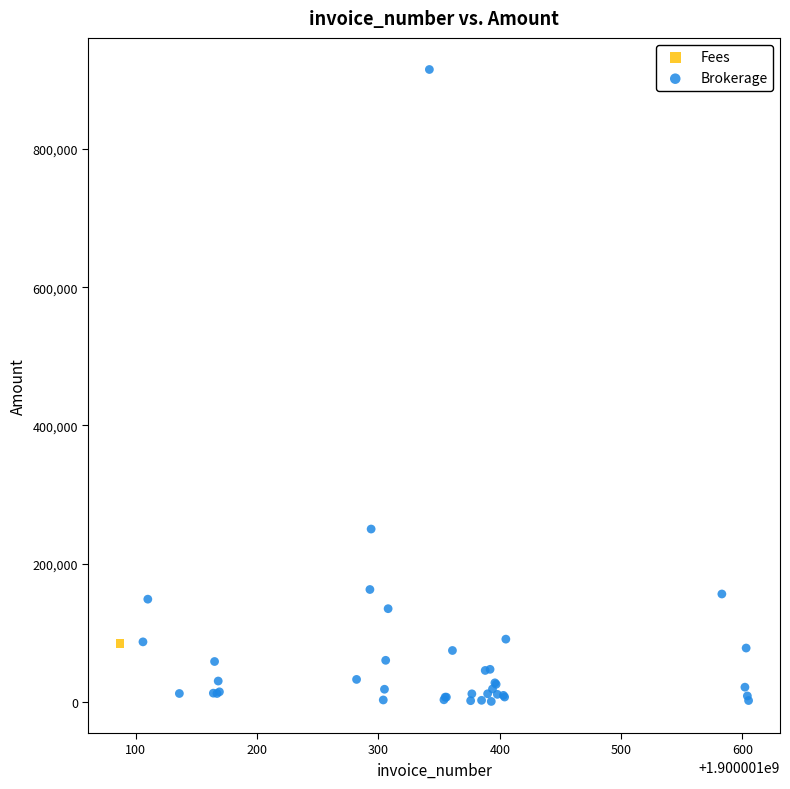

What are all the series names shown in the legend?

Fees, Brokerage